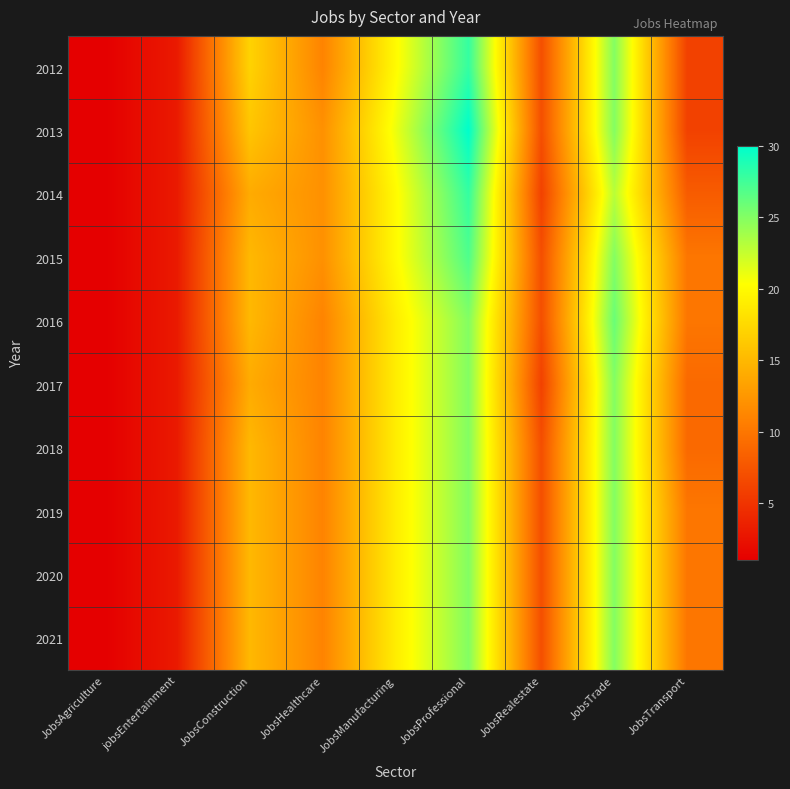

Reading left to right, extract all data points from this chart.

2012: JobsAgriculture=1	jobsEntertainment=3	JobsConstruction=17	JobsHealthcare=11	JobsManufacturing=20	JobsProfessional=28	JobsRealestate=7	JobsTrade=25	JobsTransport=6
2013: JobsAgriculture=1	jobsEntertainment=3	JobsConstruction=16	JobsHealthcare=12	JobsManufacturing=21	JobsProfessional=30	JobsRealestate=7	JobsTrade=25	JobsTransport=6
2014: JobsAgriculture=1	jobsEntertainment=3	JobsConstruction=14	JobsHealthcare=12	JobsManufacturing=20	JobsProfessional=28	JobsRealestate=6	JobsTrade=23	JobsTransport=8
2015: JobsAgriculture=1	jobsEntertainment=3	JobsConstruction=15	JobsHealthcare=12	JobsManufacturing=20	JobsProfessional=27	JobsRealestate=7	JobsTrade=25	JobsTransport=10
2016: JobsAgriculture=1	jobsEntertainment=3	JobsConstruction=15	JobsHealthcare=11	JobsManufacturing=19	JobsProfessional=25	JobsRealestate=7	JobsTrade=26	JobsTransport=10
2017: JobsAgriculture=1	jobsEntertainment=3	JobsConstruction=14	JobsHealthcare=11	JobsManufacturing=19	JobsProfessional=25	JobsRealestate=6	JobsTrade=25	JobsTransport=9
2018: JobsAgriculture=1	jobsEntertainment=3	JobsConstruction=15	JobsHealthcare=11	JobsManufacturing=19	JobsProfessional=25	JobsRealestate=7	JobsTrade=25	JobsTransport=9
2019: JobsAgriculture=1	jobsEntertainment=3	JobsConstruction=15	JobsHealthcare=11	JobsManufacturing=19	JobsProfessional=25	JobsRealestate=7	JobsTrade=25	JobsTransport=10
2020: JobsAgriculture=1	jobsEntertainment=3	JobsConstruction=15	JobsHealthcare=11	JobsManufacturing=19	JobsProfessional=25	JobsRealestate=7	JobsTrade=25	JobsTransport=10
2021: JobsAgriculture=1	jobsEntertainment=3	JobsConstruction=15	JobsHealthcare=11	JobsManufacturing=19	JobsProfessional=25	JobsRealestate=7	JobsTrade=25	JobsTransport=10